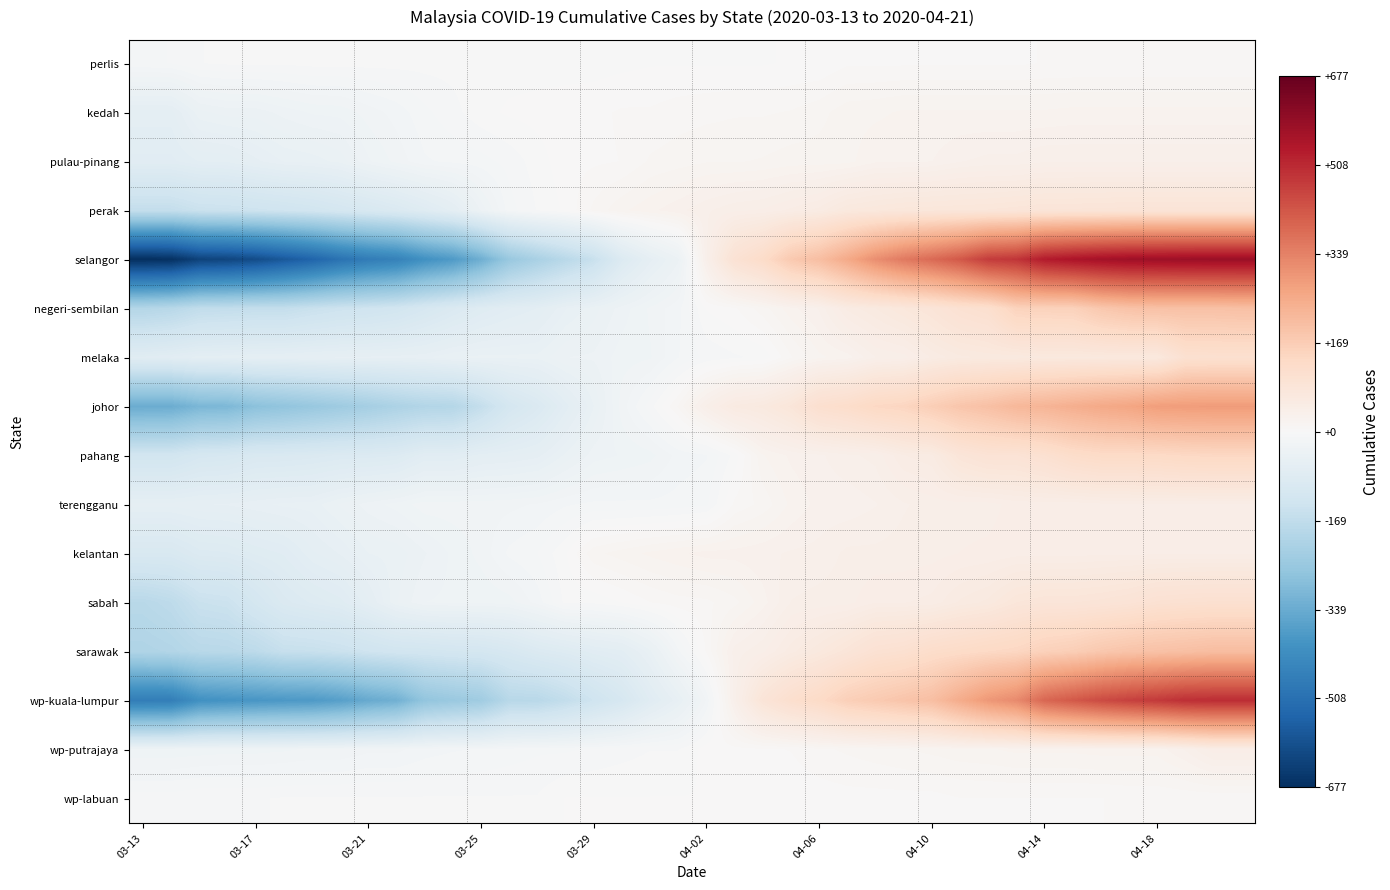

Reading left to right, what are all the values shown in this chart?

perlis: -11.4	-10.4	-5.4	-4.4	-4.4	-4.4	-3.4	-3.4	-3.4	-3.4	-3.4	-3.4	-2.4	-2.4	-2.4	-2.4	-2.4	-1.4	-0.4	-0.4	-0.4	-0.4	-0.4	0.6	0.6	4.6	4.6	4.6	4.6	4.6	4.6	4.6	5.6	5.6	5.6	5.6	5.6	5.6	5.6	5.6
kedah: -66.0	-66.0	-44.0	-40.0	-40.0	-35.0	-31.0	-30.0	-24.0	-19.0	-12.0	-7.0	-2.0	1.0	2.0	3.0	4.0	6.0	6.0	8.0	9.0	10.0	10.0	11.0	14.0	19.0	20.0	22.0	22.0	22.0	22.0	22.0	22.0	23.0	23.0	23.0	23.0	23.0	23.0	23.0
pulau-pinang: -75.6	-75.6	-68.6	-67.6	-59.6	-52.6	-50.6	-45.6	-32.6	-24.6	-16.6	-14.6	-12.6	-8.6	-2.6	3.4	4.4	5.4	11.4	13.4	15.4	15.4	16.4	18.4	18.4	19.4	25.4	25.4	26.4	31.4	33.4	33.4	36.4	36.4	36.4	36.4	36.4	36.4	36.4	36.4
perak: -161.9	-161.9	-147.9	-145.9	-140.9	-135.9	-128.9	-118.9	-108.9	-97.9	-82.9	-65.9	-35.9	-12.9	-4.9	1.1	12.1	20.1	25.1	30.1	36.1	41.1	43.1	49.1	55.1	69.1	73.1	77.1	78.1	79.1	80.1	83.1	86.1	86.1	87.1	88.1	88.1	88.1	88.1	88.1
selangor: -677.3	-672.3	-628.3	-620.3	-603.3	-572.3	-541.3	-501.3	-472.3	-455.3	-410.3	-383.3	-329.3	-254.3	-218.3	-185.3	-152.3	-92.3	-60.3	-38.3	35.7	98.7	125.7	178.7	205.7	255.7	313.7	353.7	383.7	418.7	471.7	484.7	534.7	551.7	564.7	573.7	575.7	578.7	580.7	580.7
negeri-sembilan: -195.5	-187.5	-167.5	-164.5	-161.5	-161.5	-150.5	-141.5	-136.5	-128.5	-112.5	-97.5	-83.5	-74.5	-68.5	-53.5	-44.5	-34.5	-25.5	-17.5	0.5	4.5	13.5	24.5	32.5	54.5	63.5	74.5	85.5	102.5	111.5	153.5	155.5	156.5	182.5	195.5	198.5	198.5	198.5	201.5
melaka: -78.1	-73.1	-66.1	-65.1	-62.1	-61.1	-59.1	-57.1	-57.1	-56.1	-54.1	-48.1	-46.1	-46.1	-46.1	-37.1	-36.1	-29.1	-27.1	-16.1	-9.1	-6.1	-4.1	9.9	19.9	23.9	36.9	39.9	53.9	61.9	64.9	64.9	67.9	67.9	67.9	68.9	68.9	105.9	107.9	107.9
johor: -336.7	-334.7	-308.7	-304.7	-279.7	-268.7	-255.7	-242.7	-227.7	-211.7	-198.7	-194.7	-160.7	-117.7	-97.7	-71.7	-47.7	-23.7	-7.7	11.3	38.3	59.3	65.3	81.3	111.3	121.3	139.3	146.3	166.3	187.3	201.3	222.3	230.3	244.3	257.3	266.3	282.3	285.3	287.3	287.3
pahang: -128.3	-128.3	-114.3	-111.3	-102.3	-101.3	-98.3	-94.3	-93.3	-90.3	-74.3	-74.3	-66.3	-64.3	-60.3	-46.3	-34.3	-31.3	-28.3	-19.3	-16.3	-3.3	20.7	27.7	30.7	35.7	38.7	52.7	56.7	83.7	94.7	94.7	105.7	122.7	130.7	131.7	133.7	138.7	140.7	140.7
terengganu: -61.6	-61.6	-58.6	-57.6	-54.6	-51.6	-50.6	-41.6	-34.6	-29.6	-23.6	-23.6	-23.6	-22.6	-20.6	-16.6	-14.6	-14.6	-14.6	-13.6	-11.6	6.4	12.4	22.4	28.4	28.4	31.4	36.4	39.4	40.4	40.4	44.4	44.4	44.4	46.4	46.4	47.4	47.4	47.4	47.4
kelantan: -105.6	-105.6	-92.6	-90.6	-83.6	-78.6	-64.6	-57.6	-47.6	-45.6	-37.6	-30.6	-24.6	-14.6	-10.6	-0.6	14.4	18.4	22.4	25.4	28.4	28.4	30.4	32.4	33.4	38.4	38.4	39.4	40.4	42.4	43.4	45.4	45.4	45.4	46.4	46.4	46.4	46.4	46.4	46.4
sabah: -185.8	-174.8	-148.8	-143.8	-118.8	-97.8	-88.8	-81.8	-64.8	-42.8	-31.8	-30.8	-30.8	-28.8	-18.8	-3.8	-3.8	0.2	5.2	8.2	9.2	14.2	24.2	37.2	39.2	40.2	47.2	47.2	49.2	59.2	65.2	79.2	84.2	84.2	87.2	92.2	102.2	105.2	107.2	107.2
sarawak: -204.9	-198.9	-185.9	-183.9	-175.9	-155.9	-153.9	-146.9	-136.9	-128.9	-126.9	-121.9	-119.9	-109.9	-94.9	-86.9	-75.9	-69.9	-48.9	-16.9	6.1	34.1	41.1	56.1	68.1	83.1	101.1	107.1	122.1	129.1	137.1	143.1	158.1	166.1	182.1	192.1	198.1	203.1	209.1	209.1
wp-kuala-lumpur: -468.5	-465.5	-411.5	-402.5	-395.5	-389.5	-385.5	-369.5	-342.5	-325.5	-266.5	-251.5	-238.5	-187.5	-185.5	-164.5	-136.5	-112.5	-78.5	-53.5	-20.5	34.5	86.5	113.5	131.5	162.5	176.5	190.5	204.5	250.5	294.5	321.5	390.5	417.5	443.5	462.5	476.5	495.5	499.5	499.5
wp-putrajaya: -30.5	-30.5	-29.5	-28.5	-28.5	-27.5	-25.5	-25.5	-22.5	-22.5	-18.5	-16.5	-15.5	-13.5	-11.5	-11.5	-9.5	-7.5	-5.5	-5.5	2.5	3.5	4.5	5.5	9.5	11.5	13.5	15.5	17.5	19.5	20.5	22.5	22.5	22.5	23.5	23.5	23.5	32.5	45.5	45.5
wp-labuan: -7.8	-7.8	-5.8	-5.8	-5.8	-4.8	-4.8	-4.8	-4.8	-4.8	-4.8	-4.8	-4.8	-4.8	-4.8	0.2	0.2	0.2	0.2	0.2	0.2	0.2	1.2	1.2	2.2	3.2	3.2	3.2	3.2	5.2	5.2	5.2	5.2	5.2	5.2	6.2	6.2	6.2	6.2	6.2